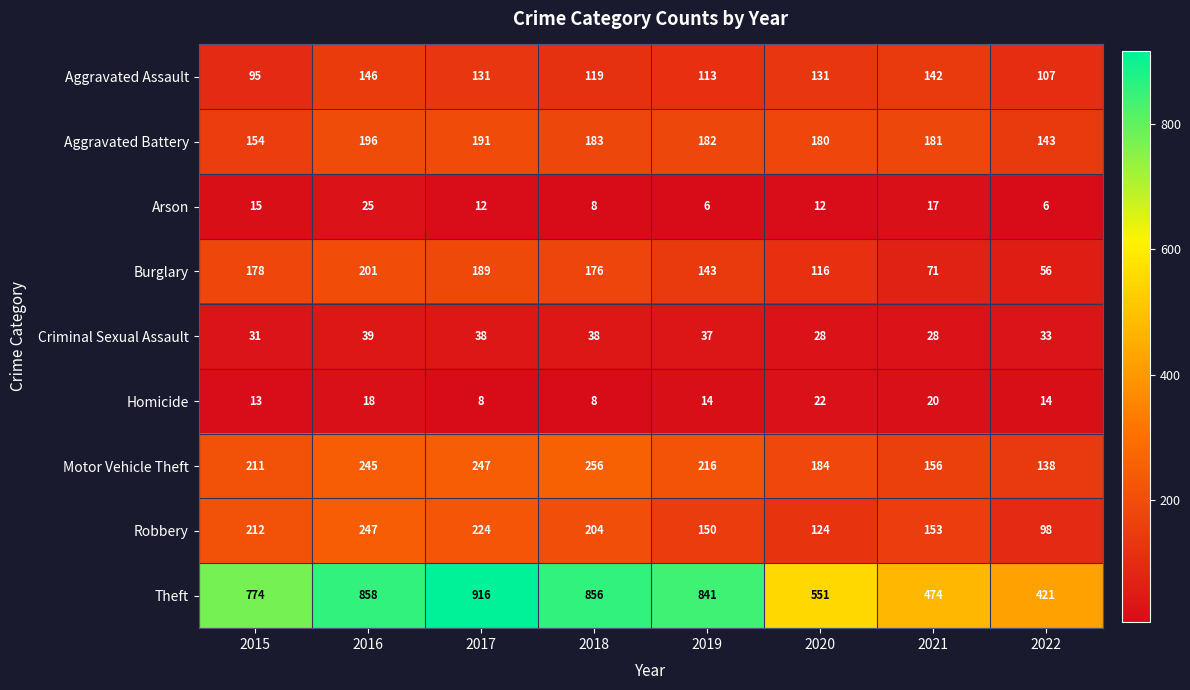

Between 2017 and 2018, which series saw the biggest shift?

Theft